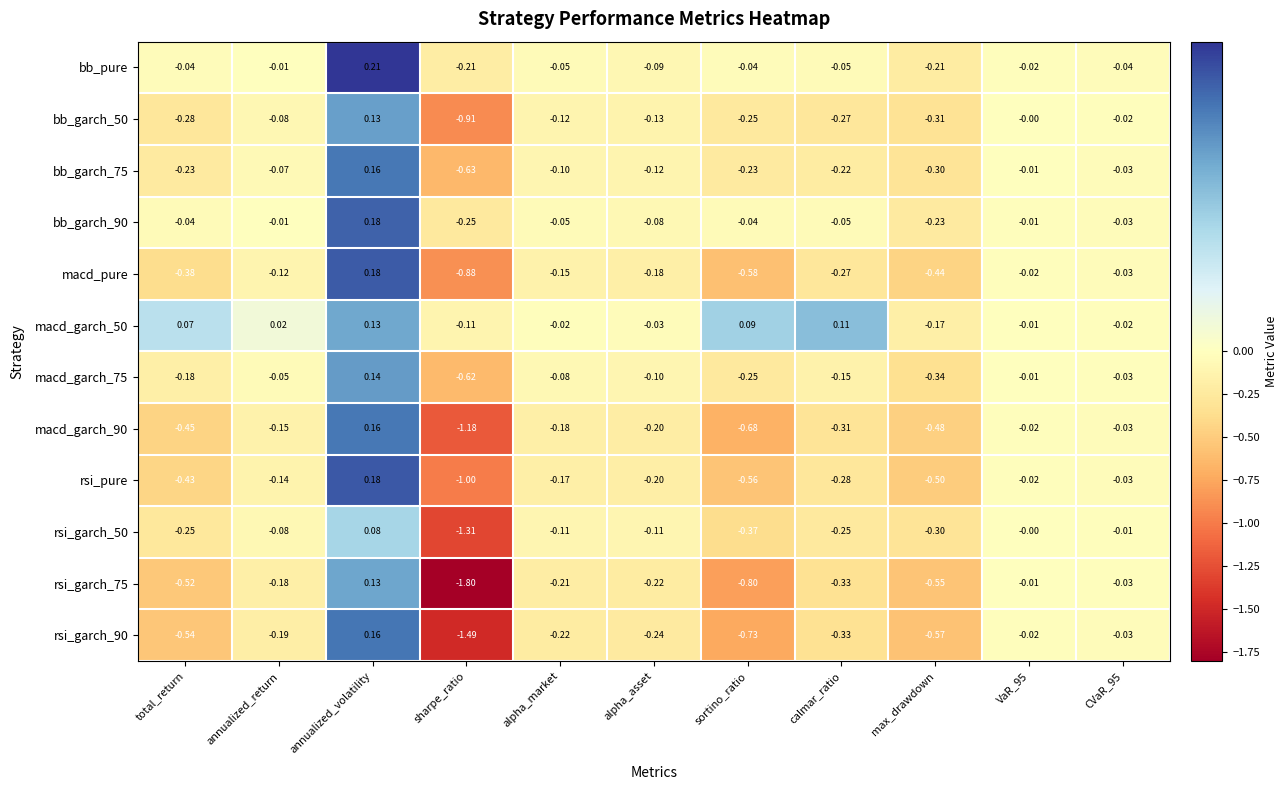

Is the value of macd_garch_75 at max_drawdown greater than the value of rsi_garch_50 at sharpe_ratio?

Yes